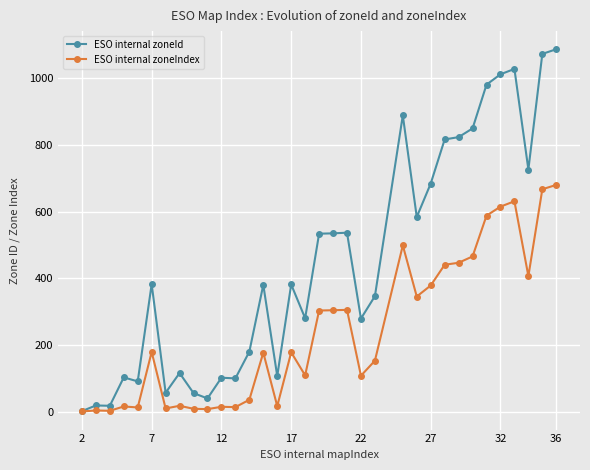

How many data points in ESO internal zoneIndex are less than 179?

17